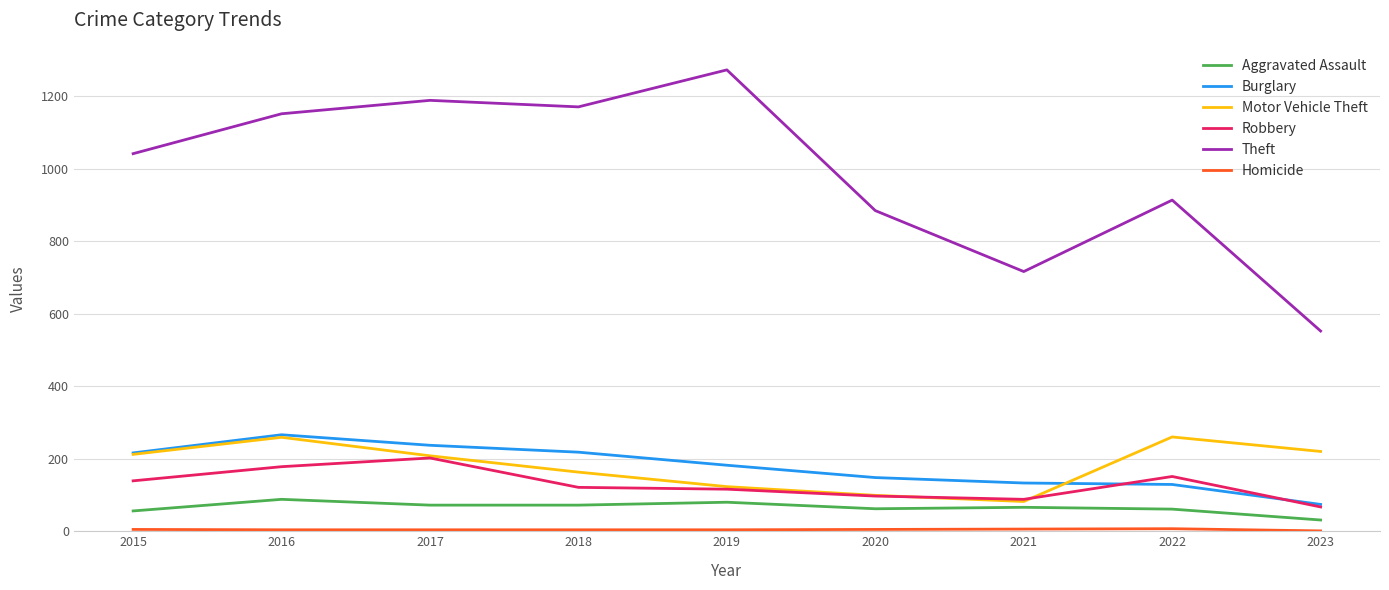

What is the difference between the second highest and second lowest values in the Robbery series?

90